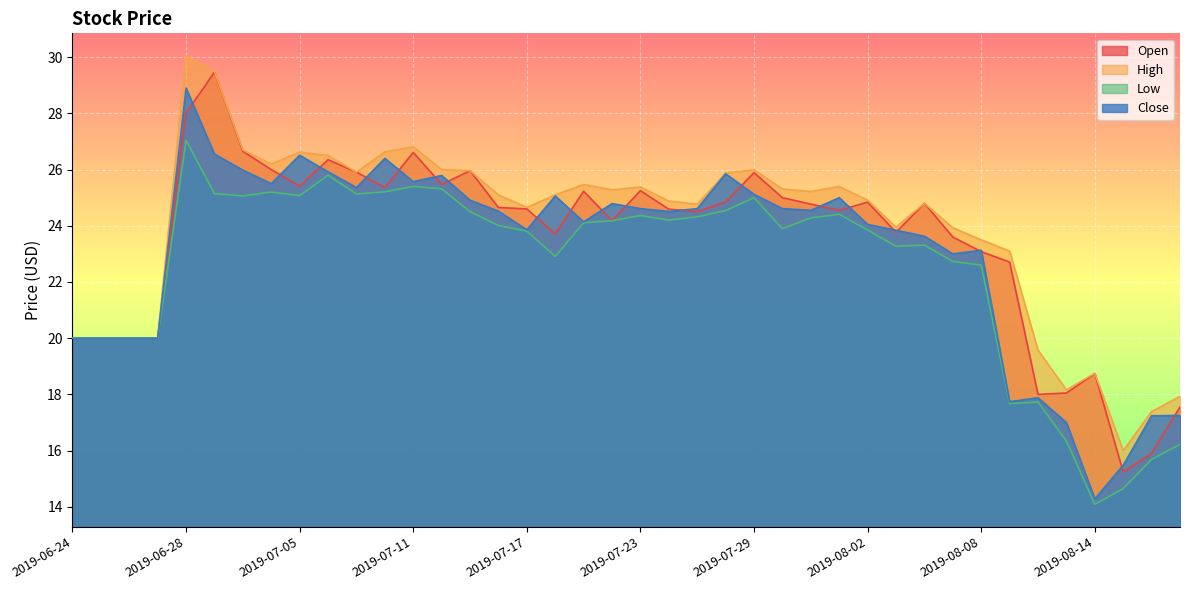

At which category is the sum across all series the highest?

2019-06-28